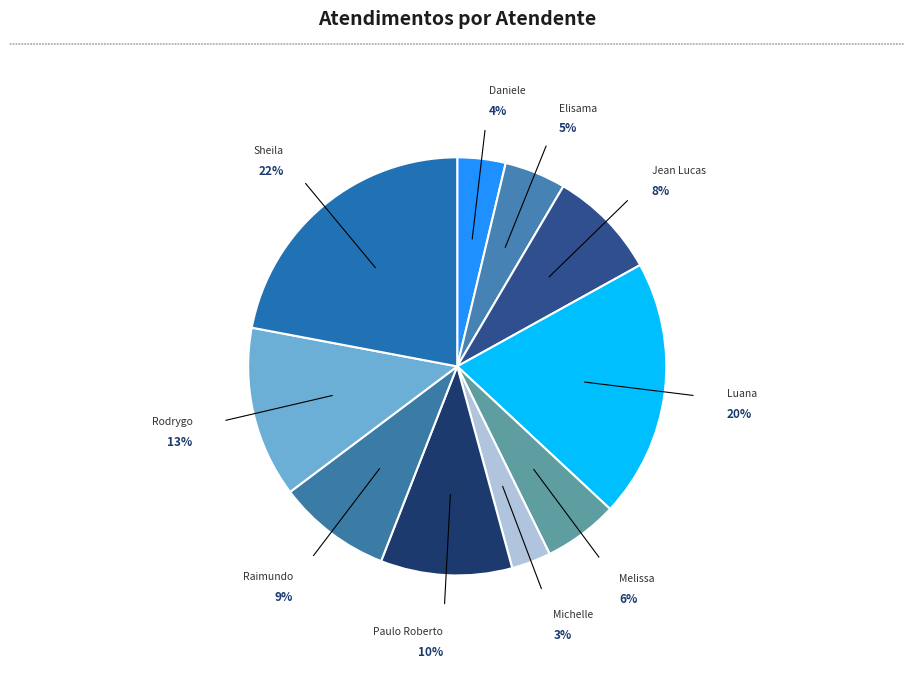

Approximately how many times larger is the value at Daniele compared to Rodrygo?

0.3